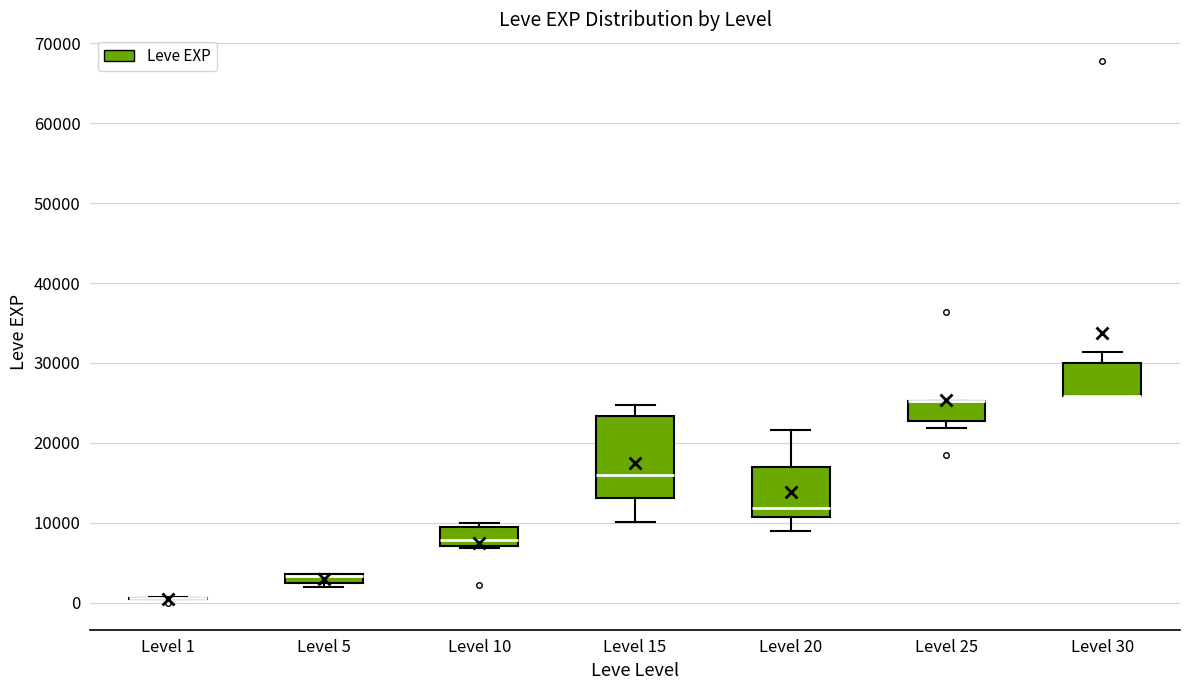

Where is the lower edge of the box for Level 10 on the y-axis? The values are not printed on the chart, so give them approximately, as read against the axis.

7000